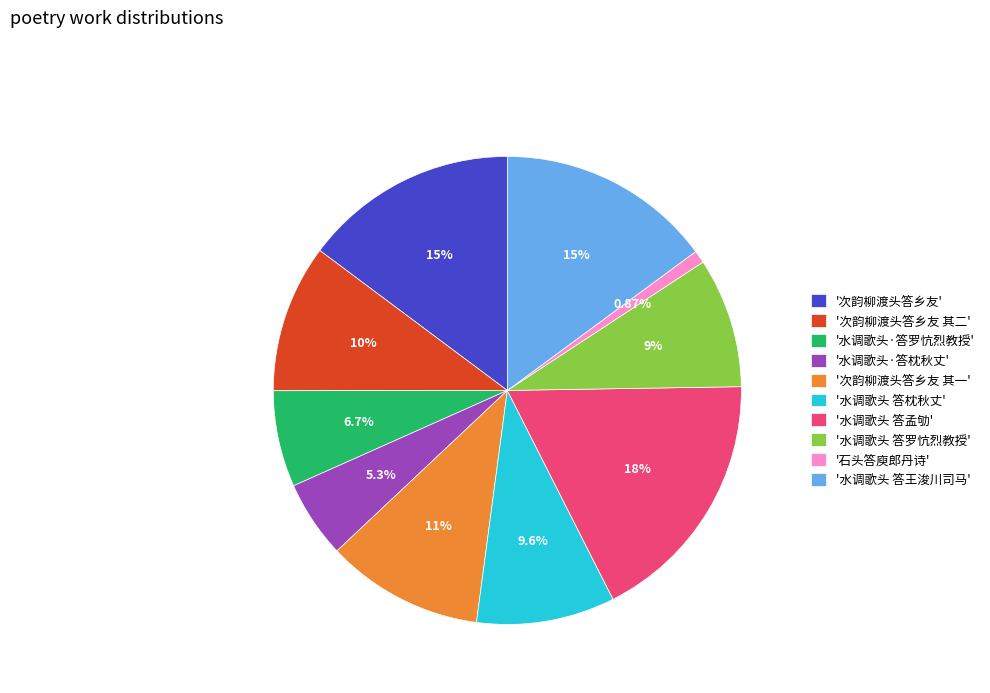

Which category has the smallest portion of the pie?

'石头答庾郎丹诗'